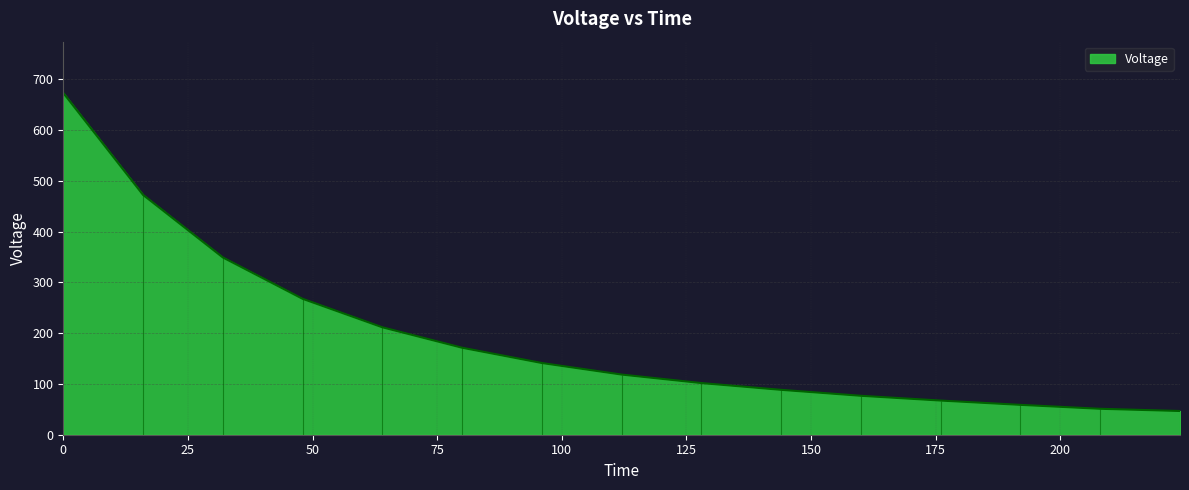

What is the label of the 7th point from the right?

128.0